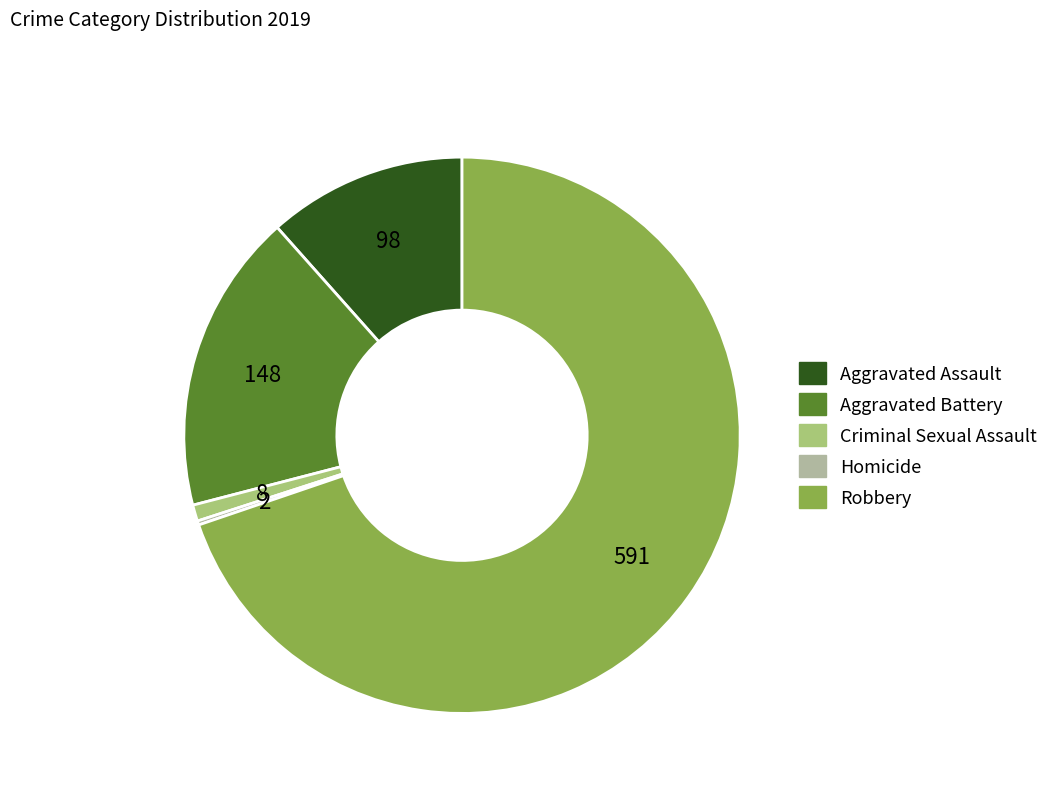

True or false: Aggravated Battery accounts for 4% of the total.

False